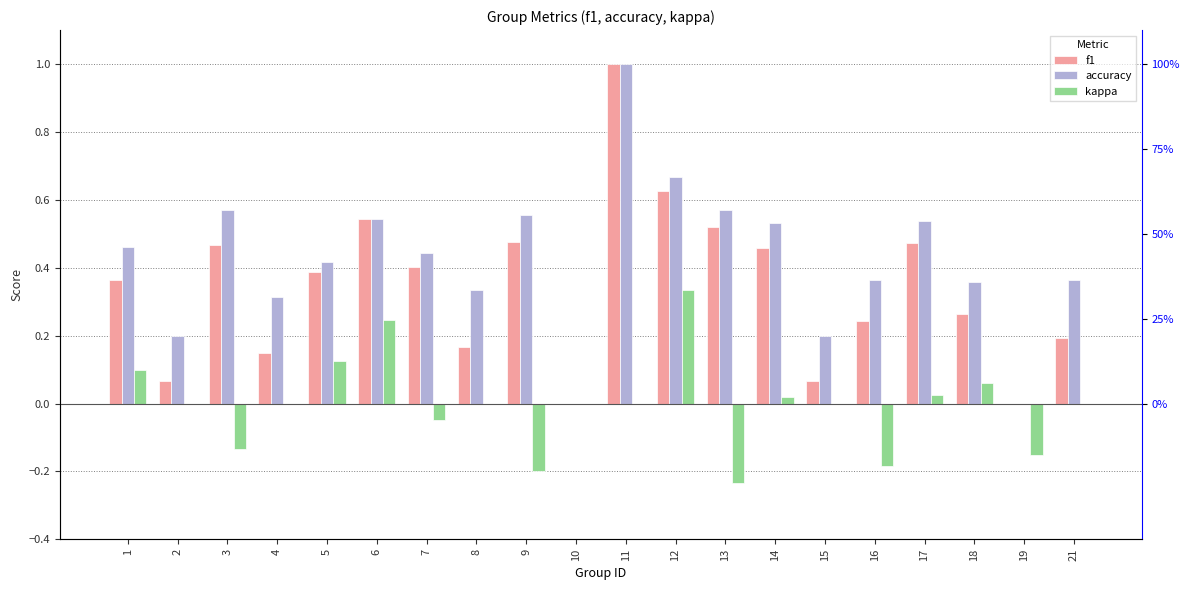

The kappa series shows 0.1 at 18. True or false?

True